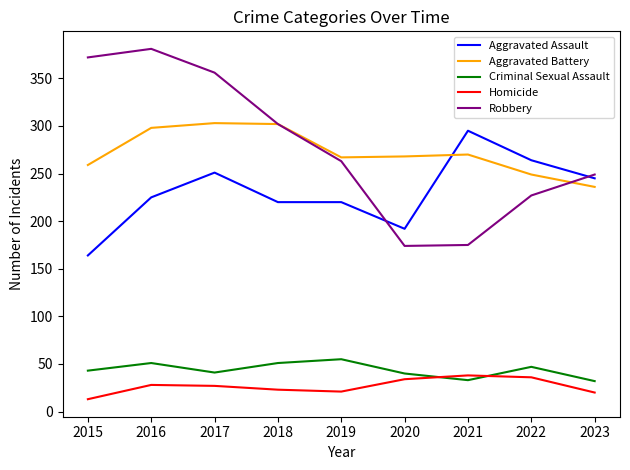

After their last crossing, which series has the higher values: Criminal Sexual Assault or Homicide?

Criminal Sexual Assault